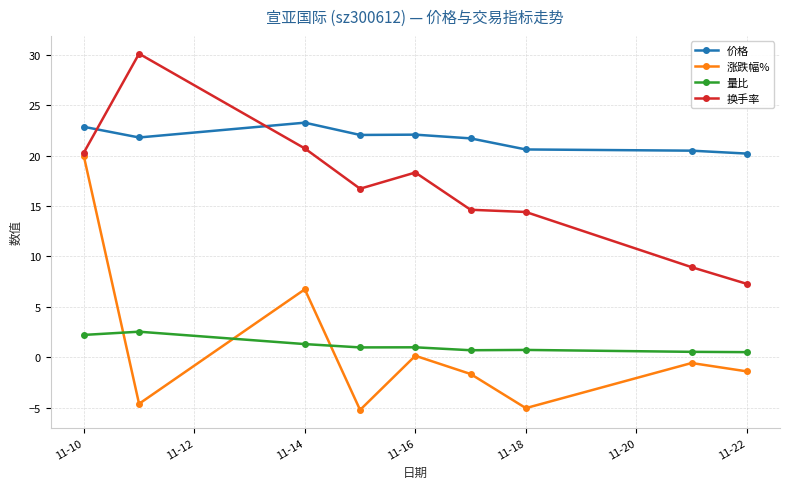

What is the minimum value shown in the chart?

-5.2